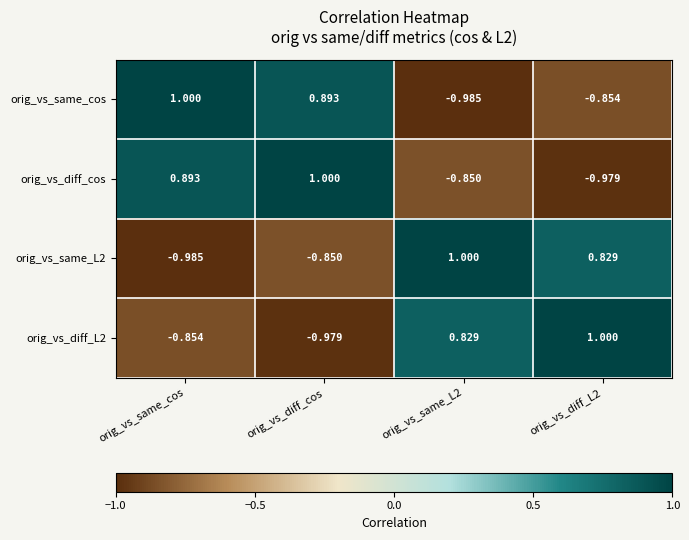

At which label does orig_vs_diff_L2 reach its minimum?

orig_vs_diff_cos